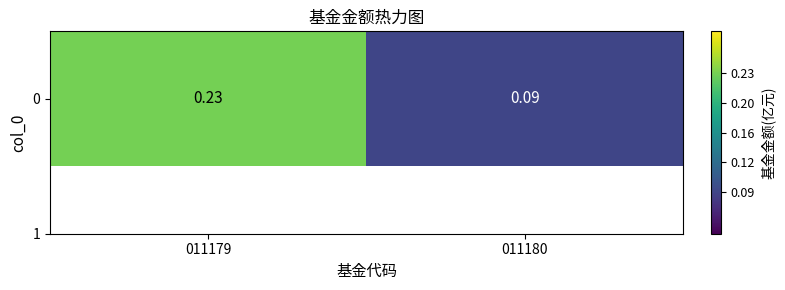

Reading right to left, extract all data points from this chart.

011180=0.1	011179=0.2